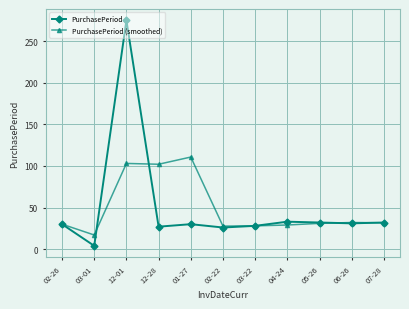

What is the maximum value for PurchasePeriod?

275.0